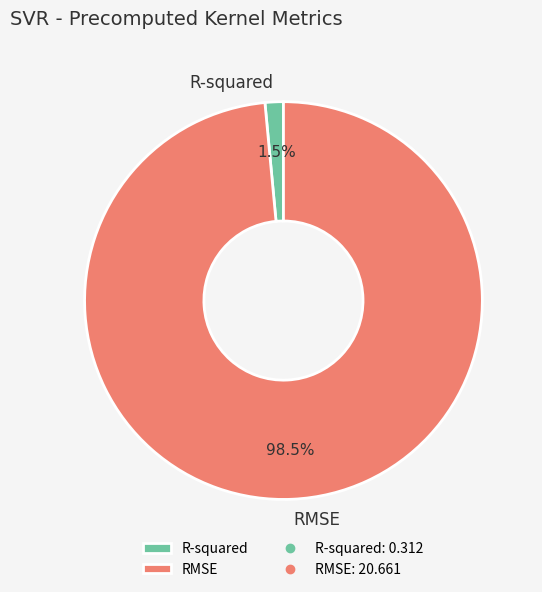

Combined, do R-squared and RMSE account for over 50%?

Yes